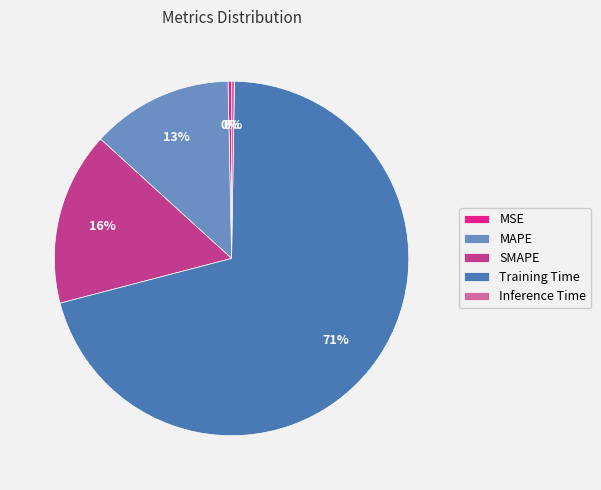

To the nearest percent, what is the difference between the MAPE and MSE slice percentages?

13%